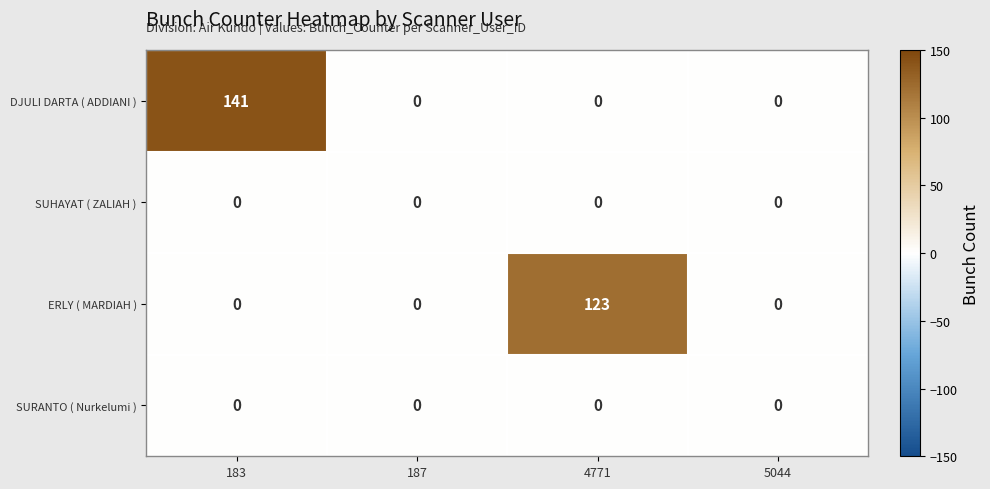

At which category is the sum across all series the highest?

183